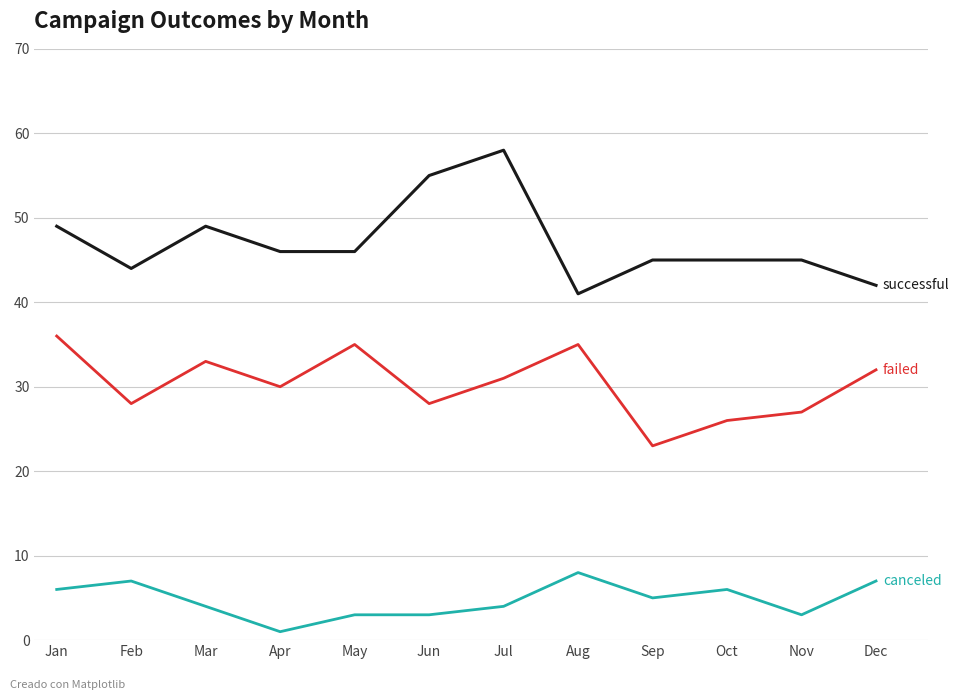

Which category has the lowest value across all series?

Apr